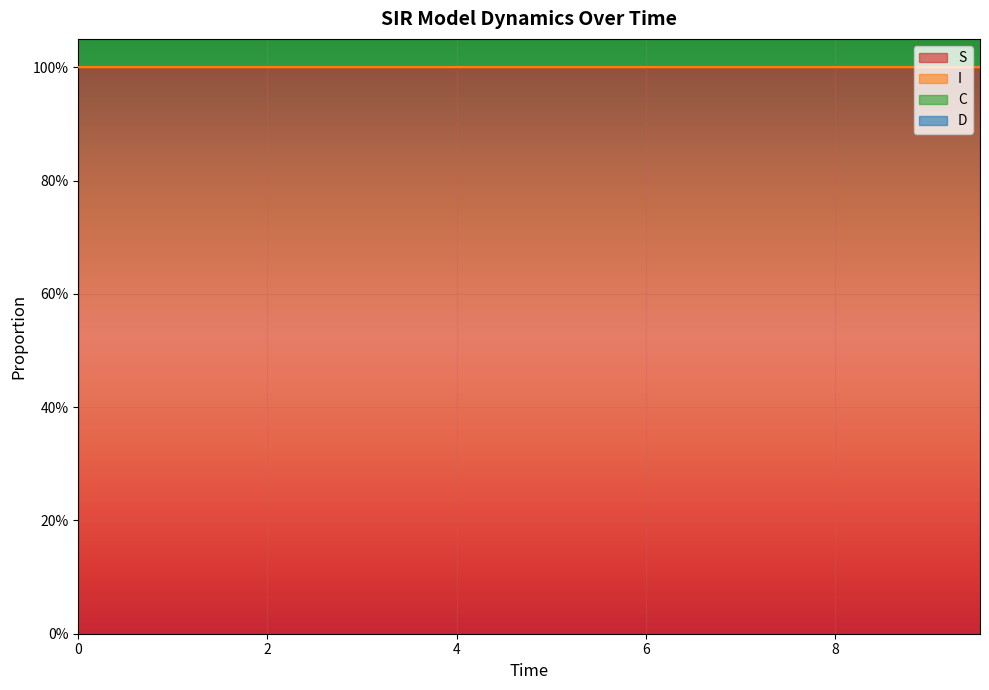

What is the label of the 4th point from the right?

8.02675585284281